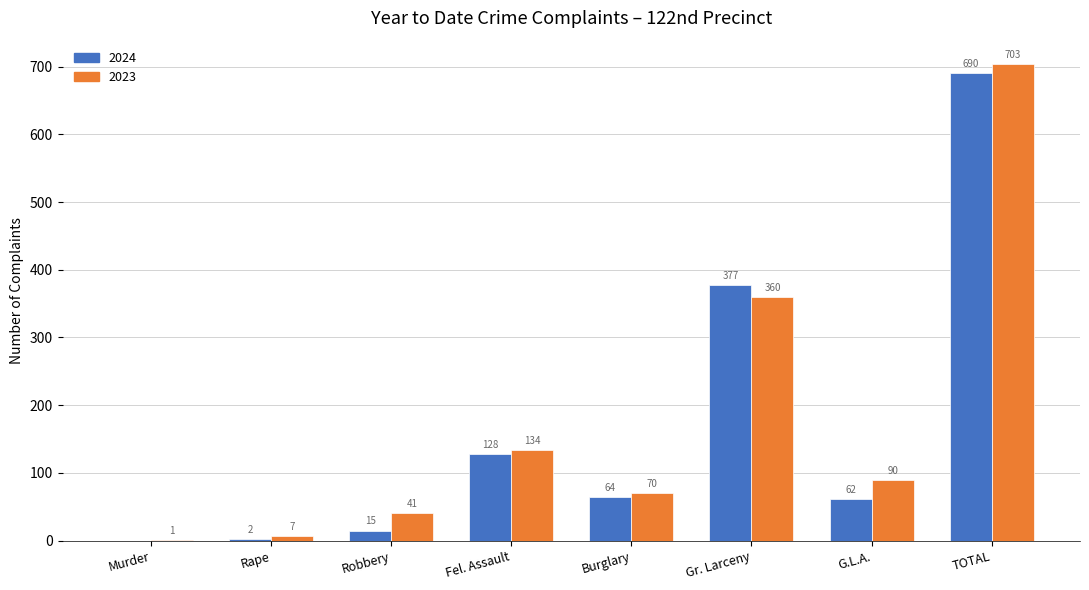

At which label does 2024 reach its peak?

TOTAL